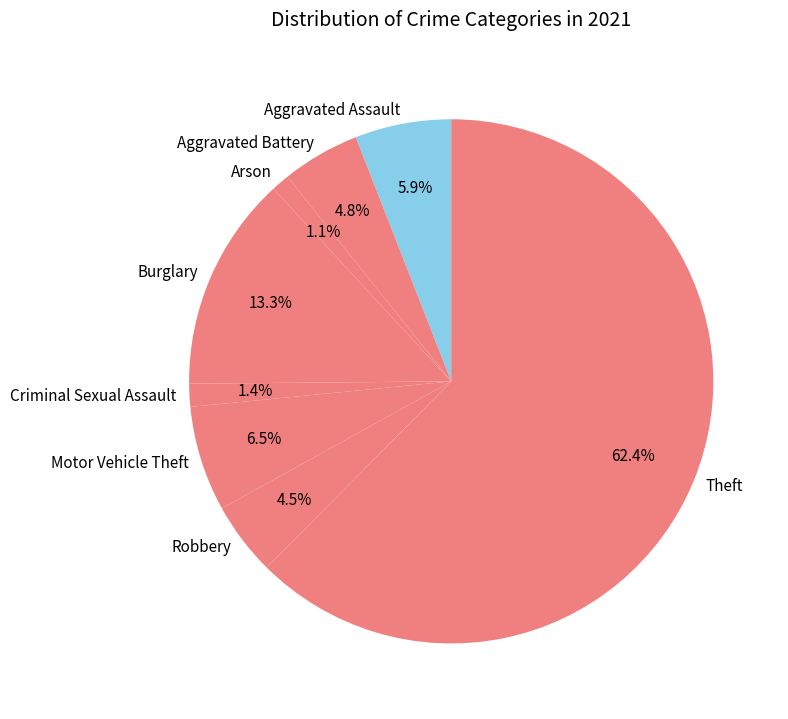

How many segments does this pie chart have?

8